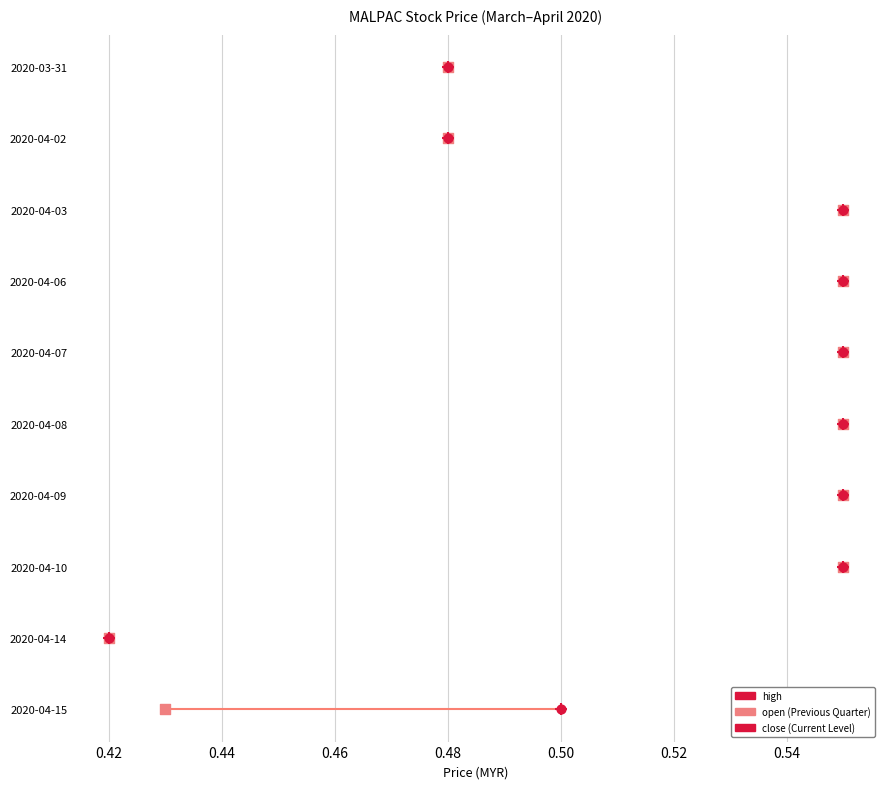

Which series reaches the maximum Y coordinate?

open